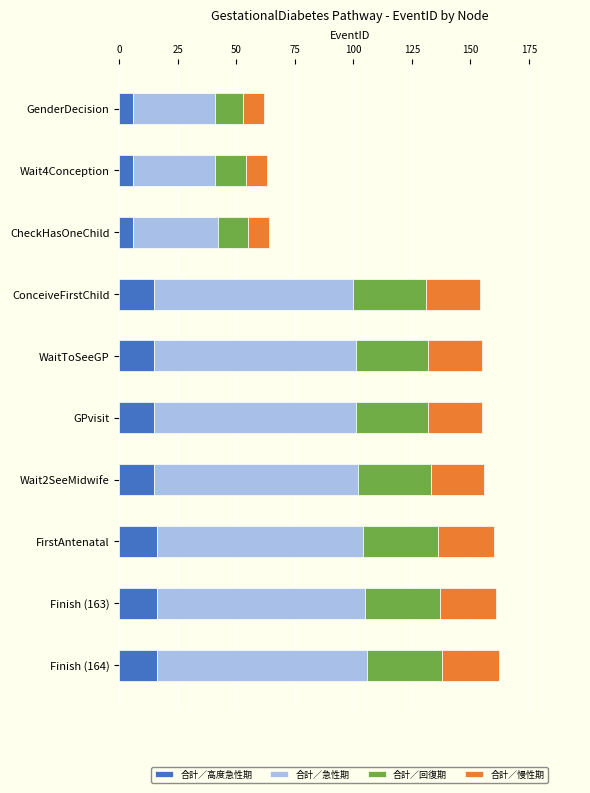

What is the sum of all 合計／高度急性期 values?

126